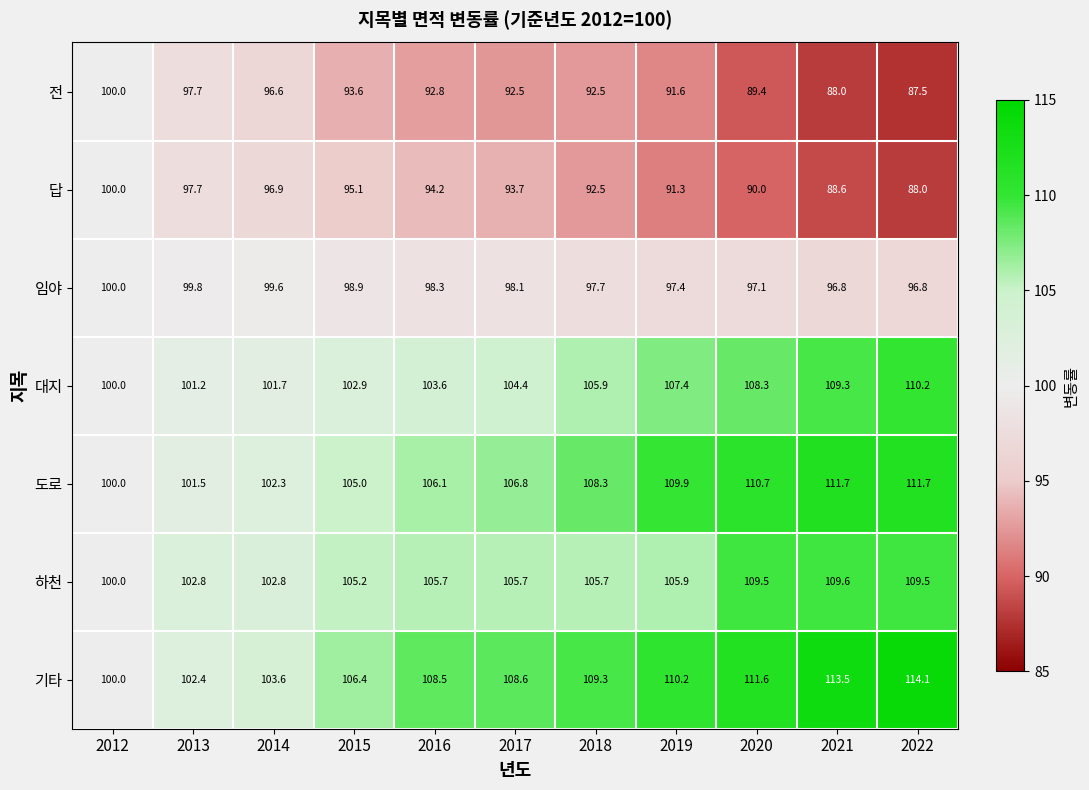

Is it true that 대지 equals 41.9 at 2017?

False